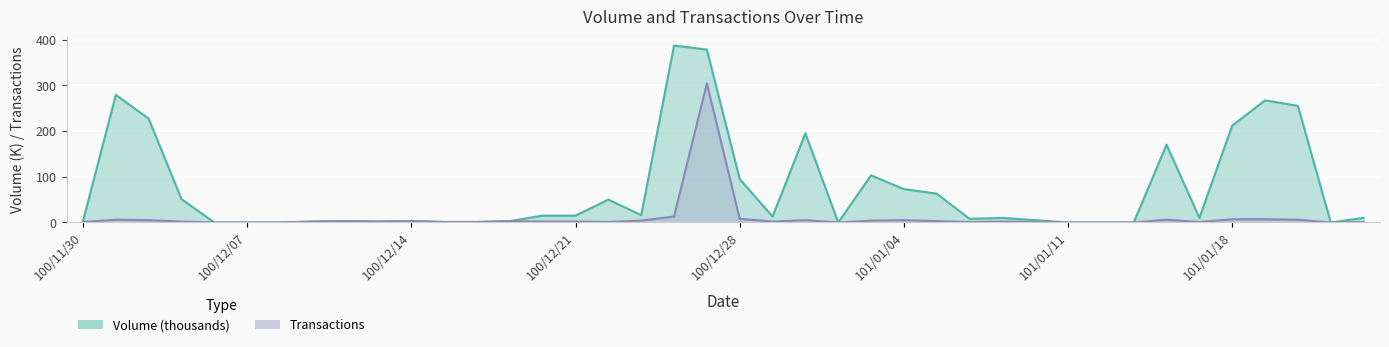

In Transactions, how many points are lower than both neighbors (excluding endpoints)?

7